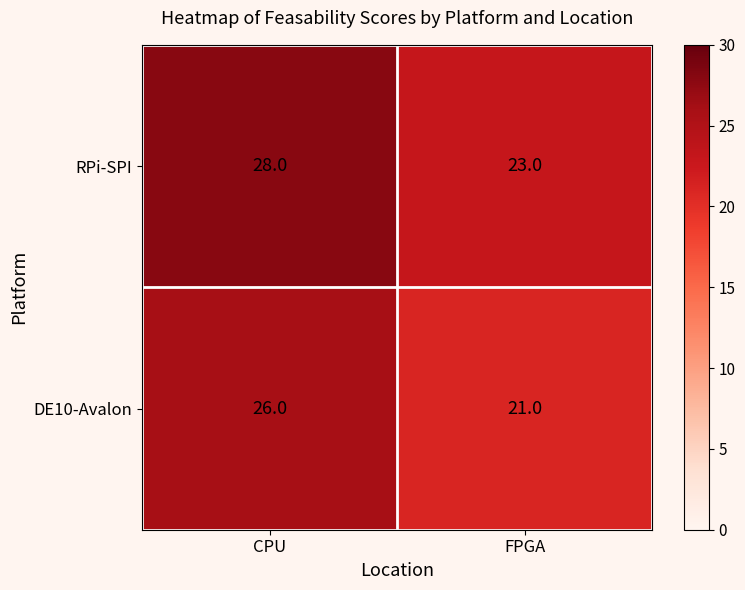

Rank the series by their maximum value, from lowest to highest.

DE10-Avalon, RPi-SPI